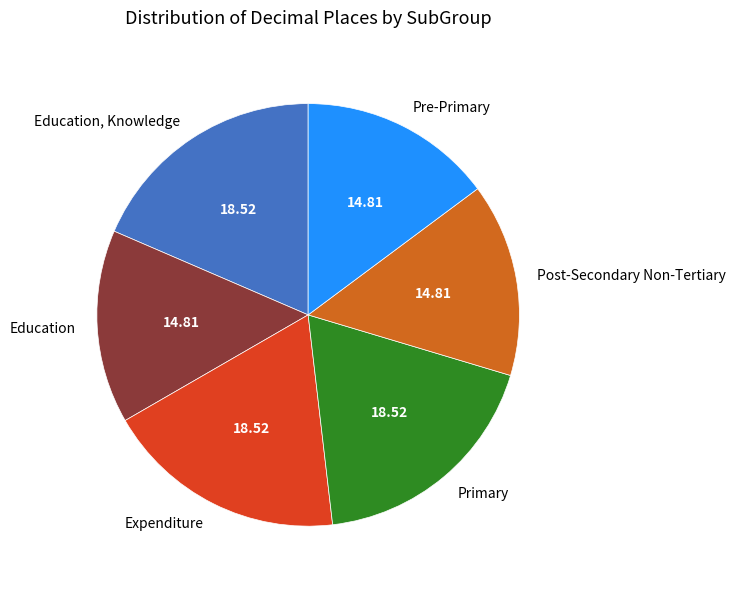

Count the number of slices in the pie.

6